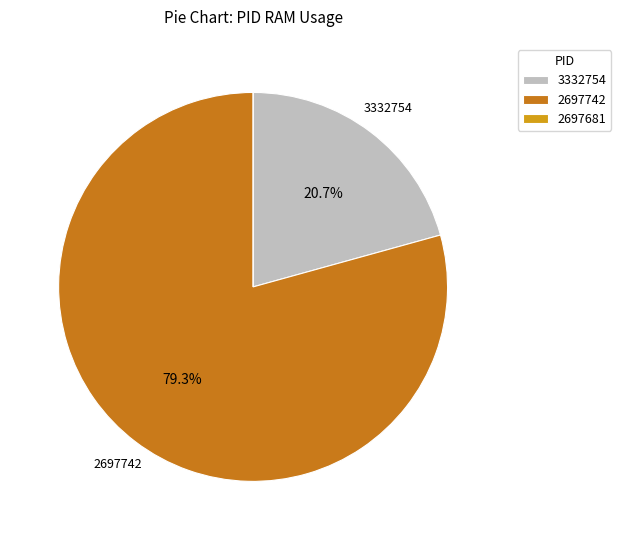

Do 2697742 and 3332754 together represent more than half of the pie?

Yes